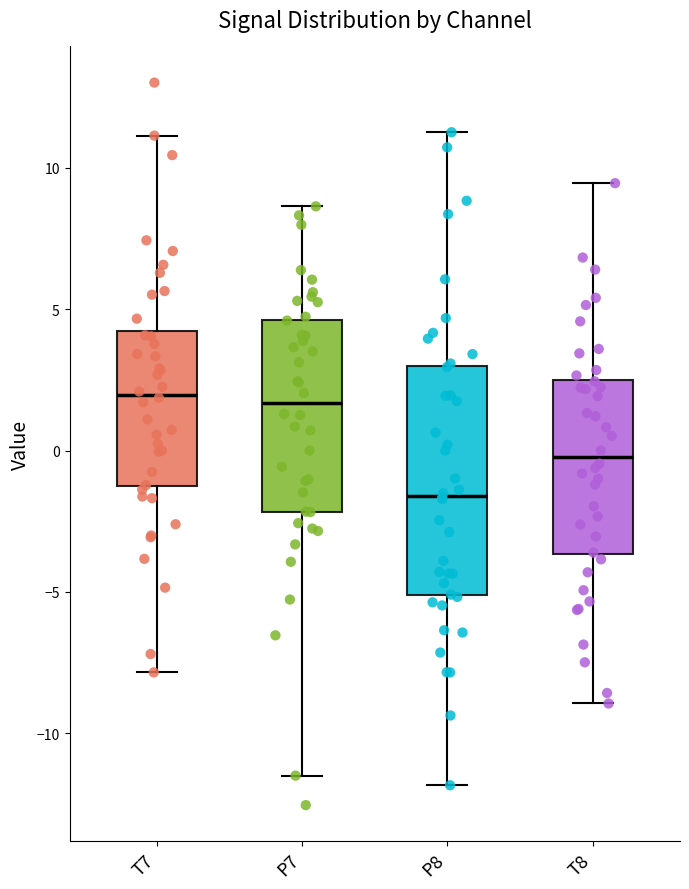

Reading left to right, transcribe this box plot: for each box, give where its median line is, the range the box spans, and where its two whiskers end, as read against the y-axis. The values are not printed on the chart, so give them approximately, as read against the axis.

T7: median 2.0, box -1.5 to 4.0, whiskers -8.0 to 11.0
P7: median 1.5, box -2.0 to 4.5, whiskers -11.5 to 8.5
P8: median -1.5, box -5.0 to 3.0, whiskers -12.0 to 11.5
T8: median 0.0, box -3.5 to 2.5, whiskers -9.0 to 9.5